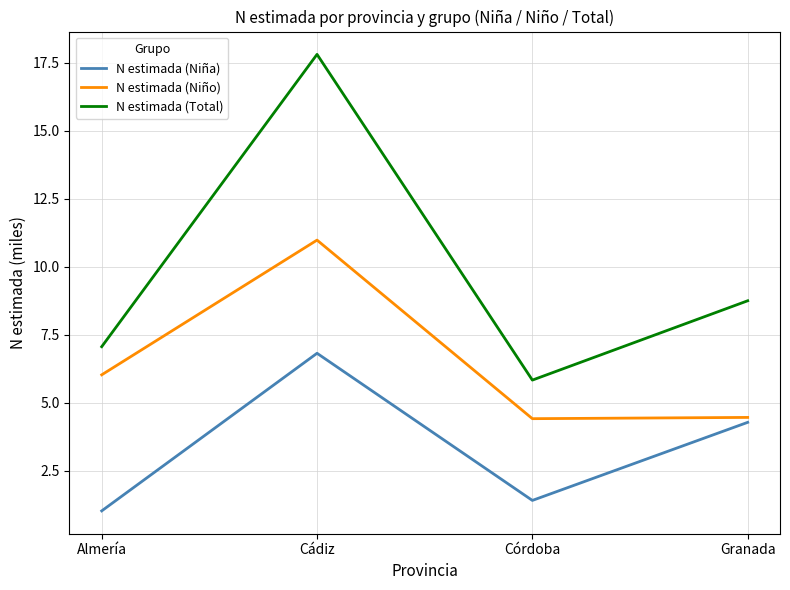

How many interior local peaks does the N estimada (Total) series have?

1